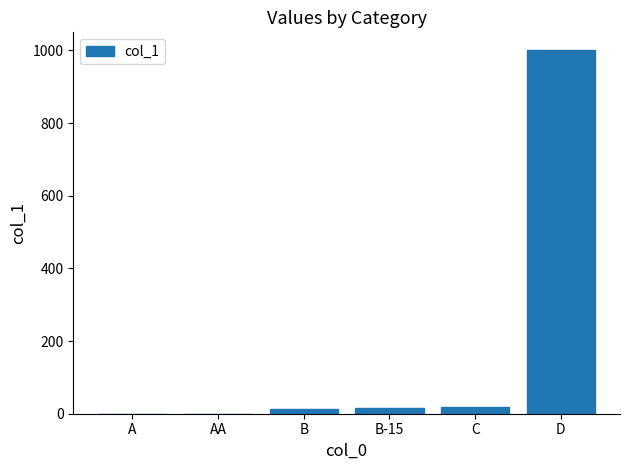

Count the number of categories in the chart.

6